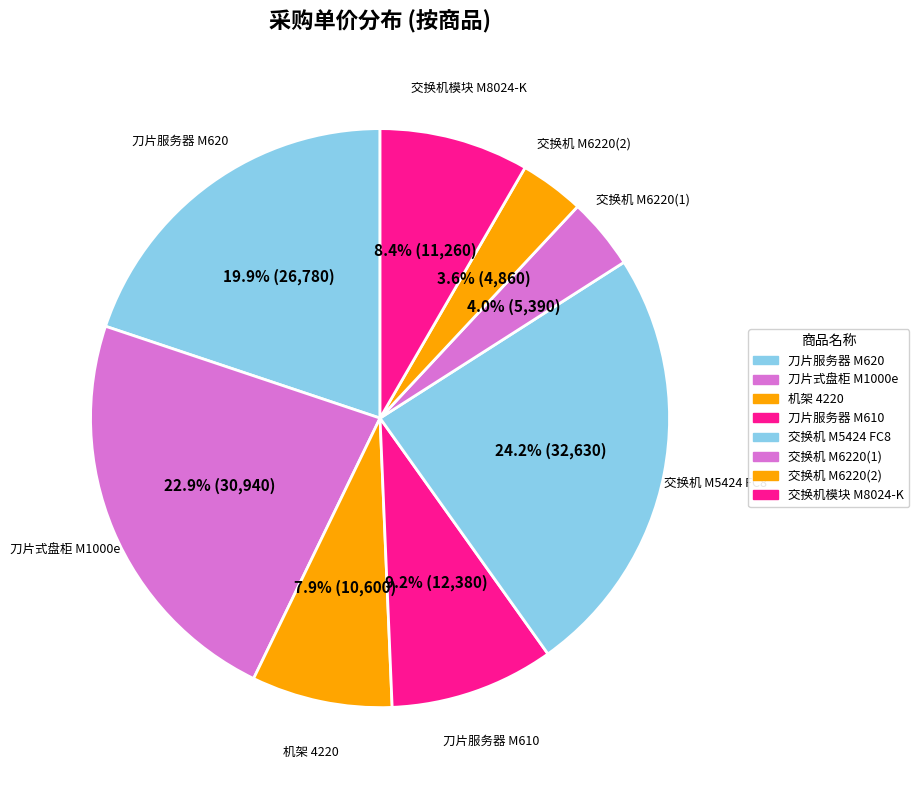

Is the sum of 交换机 M6220(1) and 交换机 M5424 FC8 greater than half?

No